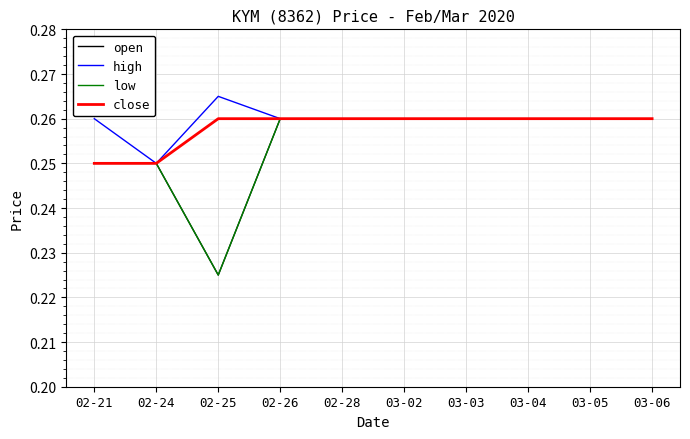

Does the chart have visible grid lines?

Yes